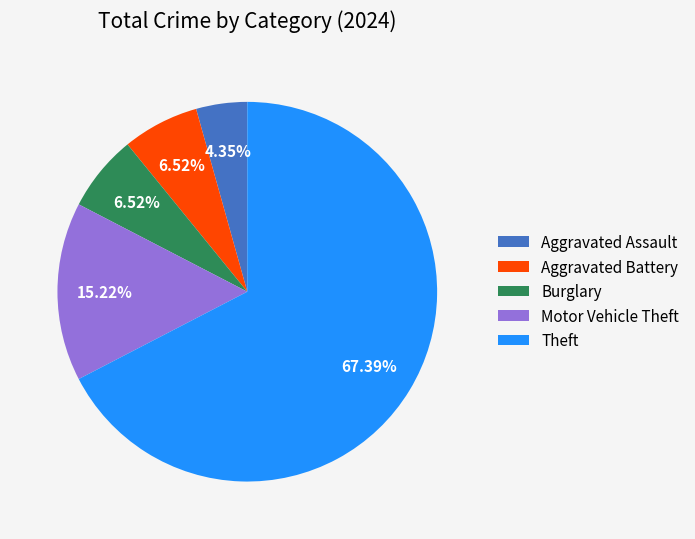

What is the ratio of the value at Burglary to the value at Aggravated Assault?

1.5